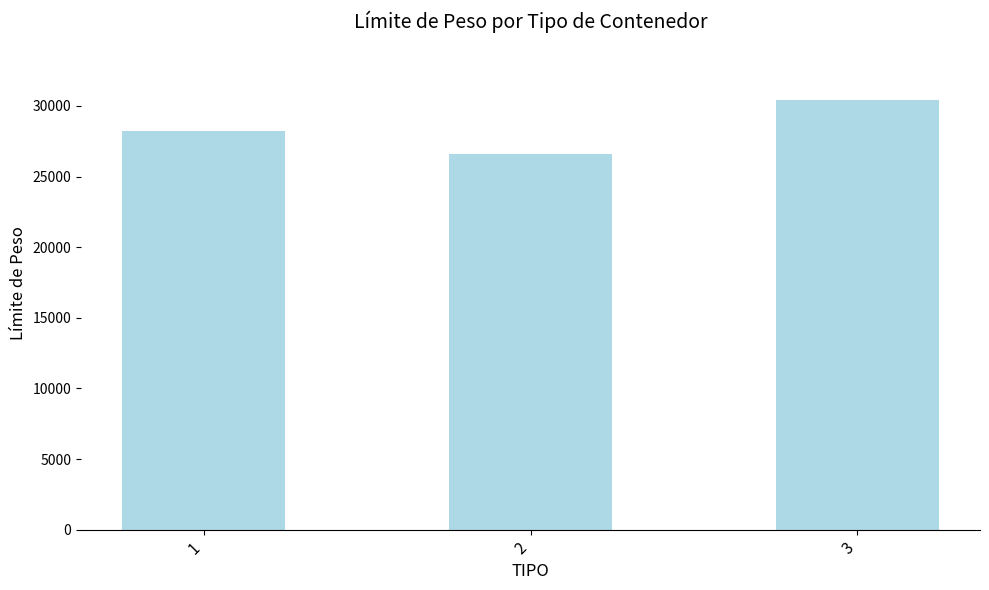

What is the difference between the maximum and minimum values?

3800